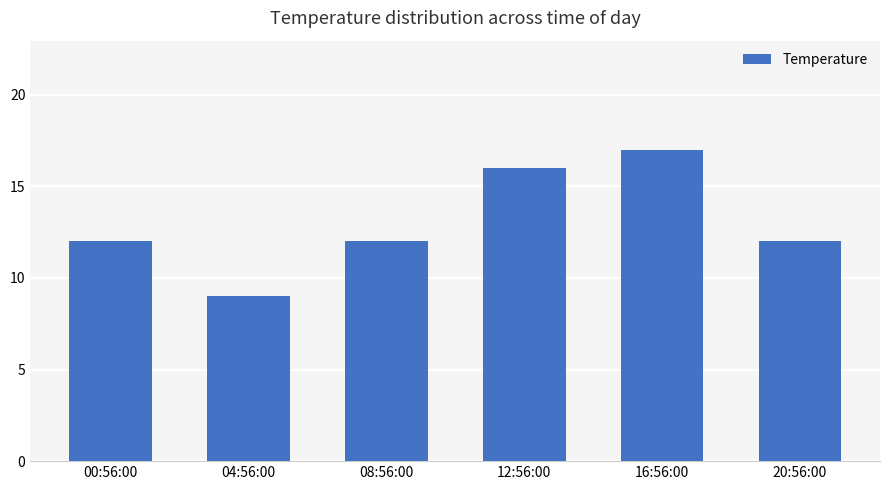

True or false: the data shows 6 at 20:56:00.

False